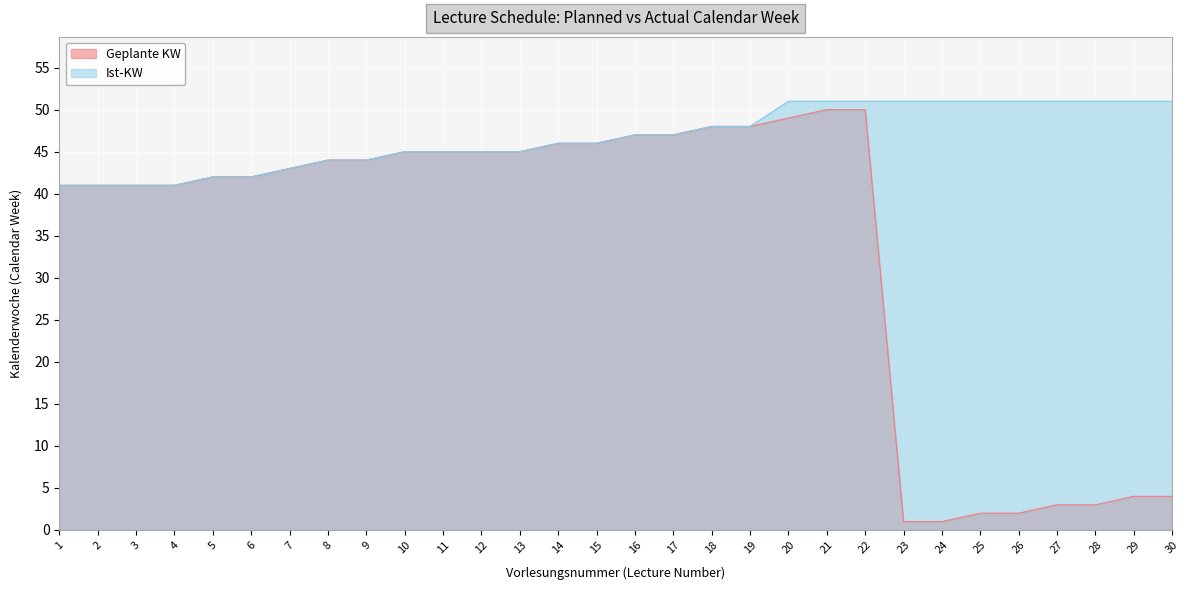

Reading left to right, extract all data points from this chart.

Geplante KW: 41	41	41	41	42	42	43	44	44	45	45	45	45	46	46	47	47	48	48	49	50	50	1	1	2	2	3	3	4	4
Ist-KW: 41	41	41	41	42	42	43	44	44	45	45	45	45	46	46	47	47	48	48	51	51	51	51	51	51	51	51	51	51	51